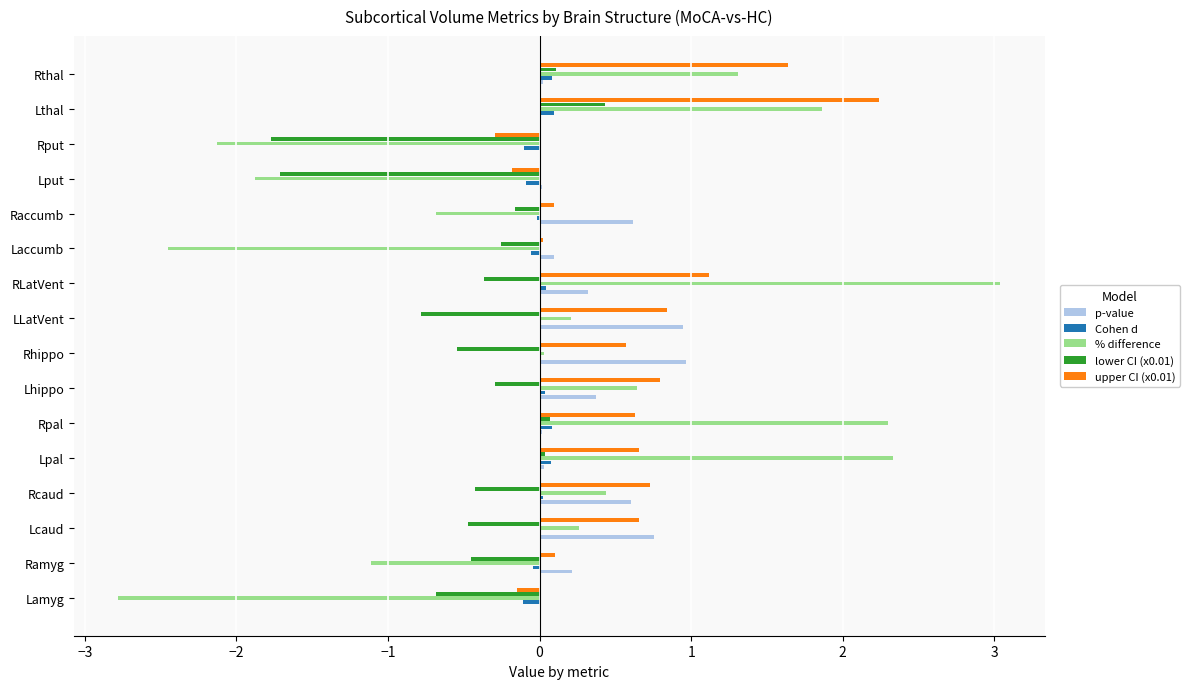

What is the greatest value displayed?

3.0